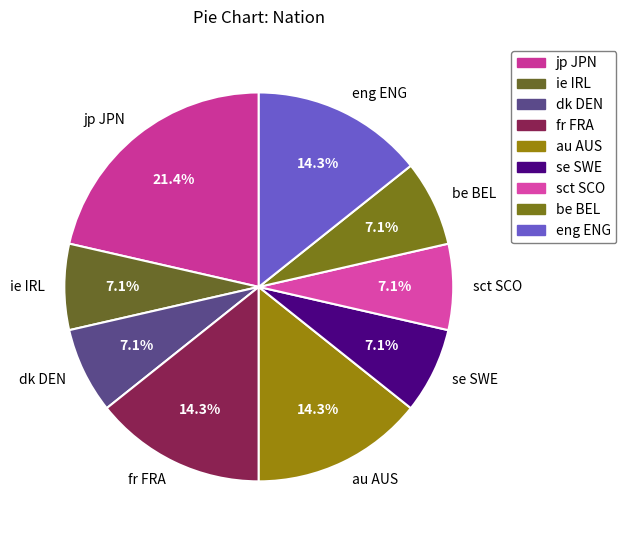

Between ie IRL and jp JPN, which is larger?

jp JPN